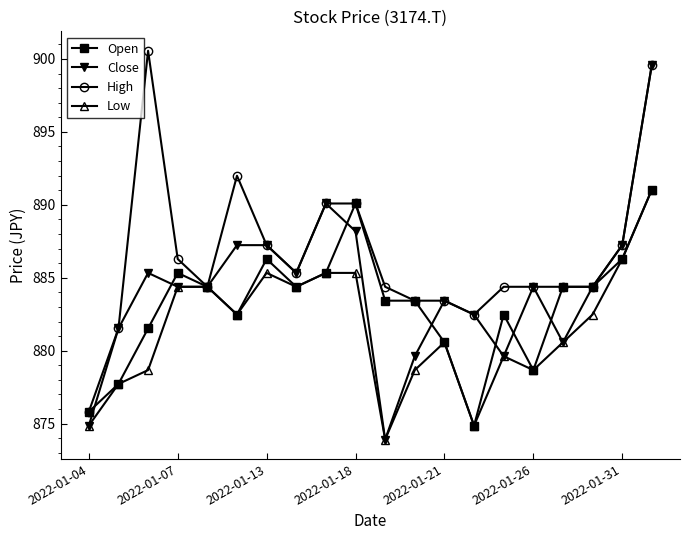

What is the highest value of the Open series?

891.0